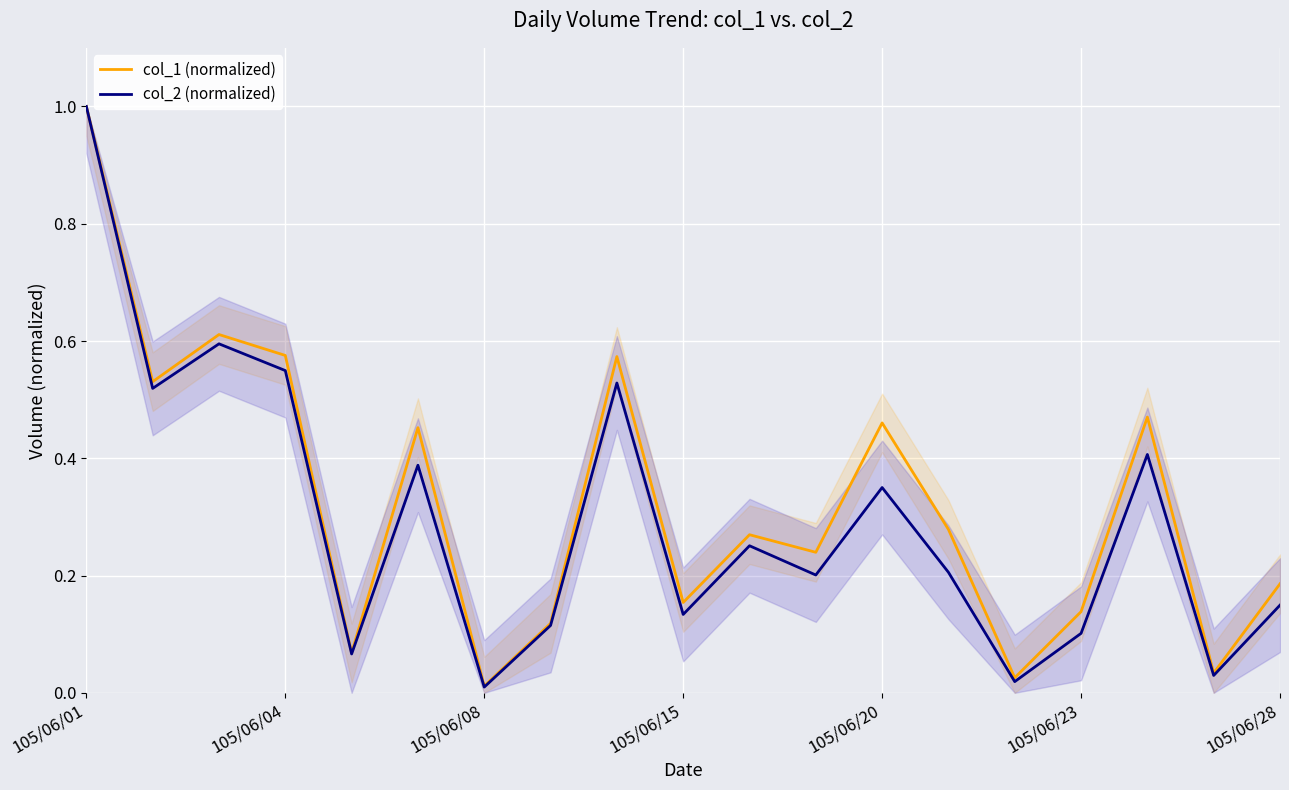

Which category has the highest value in the col_2 (normalized) series?

105/06/01